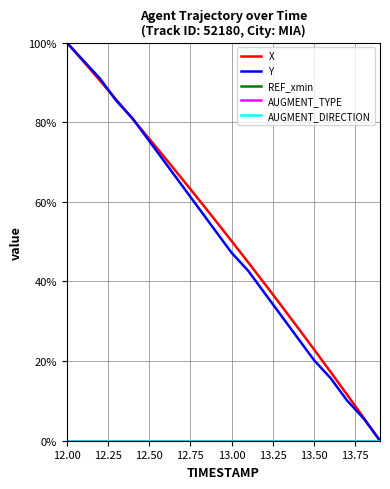

Reading left to right, what are all the values shown in this chart?

X: 100.0	95.3	90.5	85.7	80.8	75.8	70.8	65.7	60.6	55.4	50.1	44.8	39.4	34.0	28.5	22.9	17.3	11.6	5.8	0.0
Y: 100.0	95.5	91.0	85.4	80.9	75.3	69.7	64.0	58.4	52.8	47.2	42.7	37.1	31.5	25.8	20.2	15.7	10.1	5.6	0.0
REF_xmin: 0.0	0.0	0.0	0.0	0.0	0.0	0.0	0.0	0.0	0.0	0.0	0.0	0.0	0.0	0.0	0.0	0.0	0.0	0.0	0.0
AUGMENT_TYPE: 0.0	0.0	0.0	0.0	0.0	0.0	0.0	0.0	0.0	0.0	0.0	0.0	0.0	0.0	0.0	0.0	0.0	0.0	0.0	0.0
AUGMENT_DIRECTION: 0.0	0.0	0.0	0.0	0.0	0.0	0.0	0.0	0.0	0.0	0.0	0.0	0.0	0.0	0.0	0.0	0.0	0.0	0.0	0.0